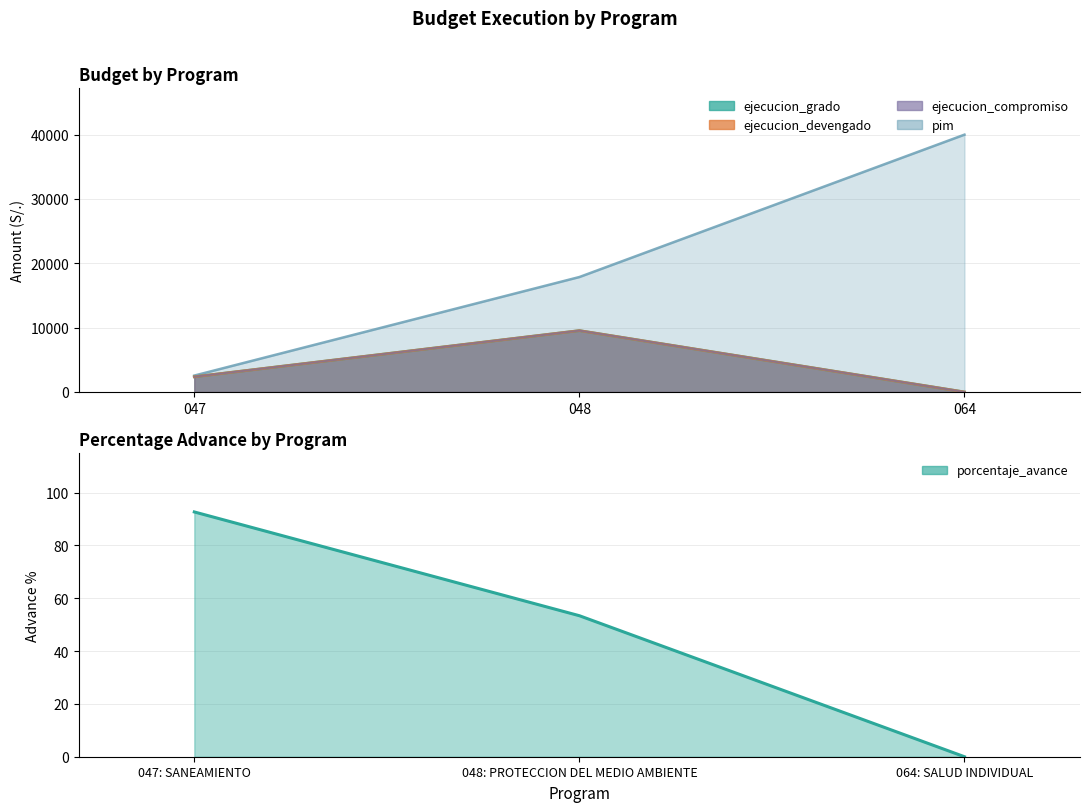

The chart shows a value of 92.7 at 047. True or false?

True